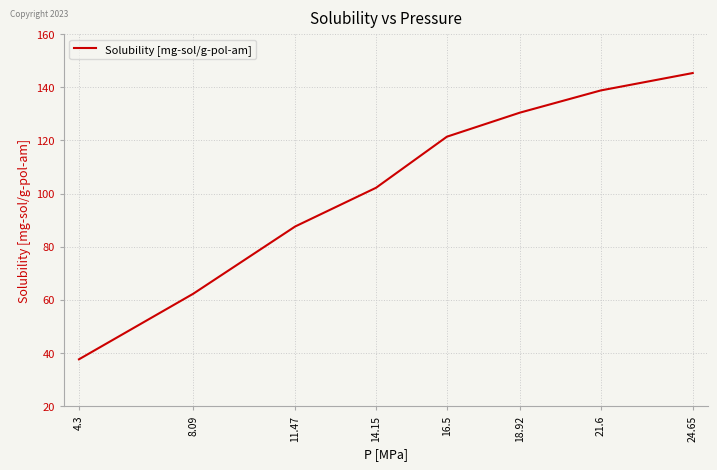

The value at 11.47 is 87.6. True or false?

True